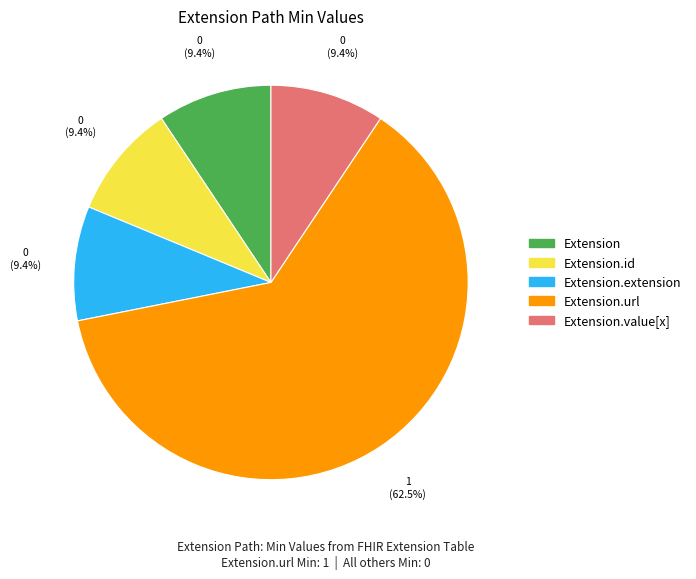

To the nearest percent, what is the difference between the largest and smallest slice percentages?

53%